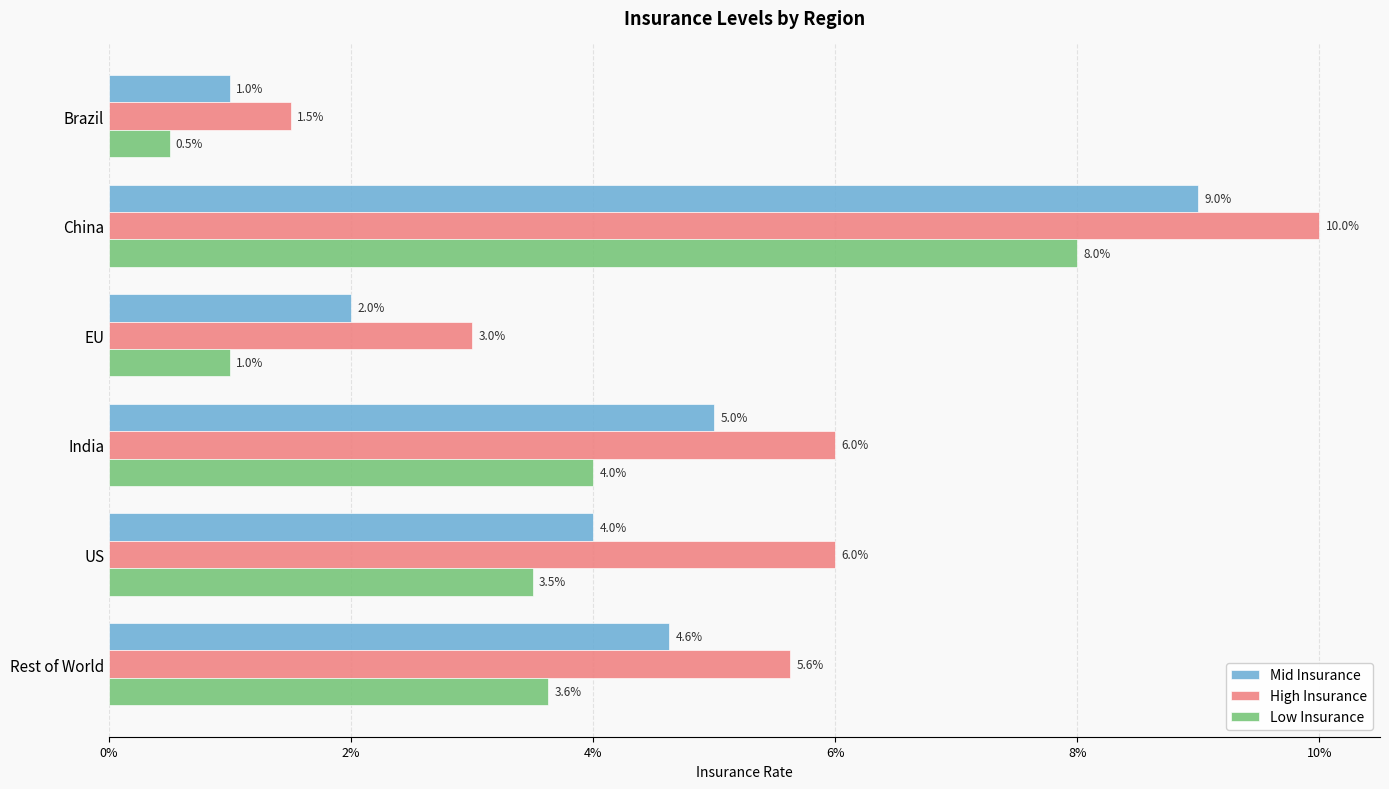

What are all the series names shown in the legend?

Mid Insurance, High Insurance, Low Insurance